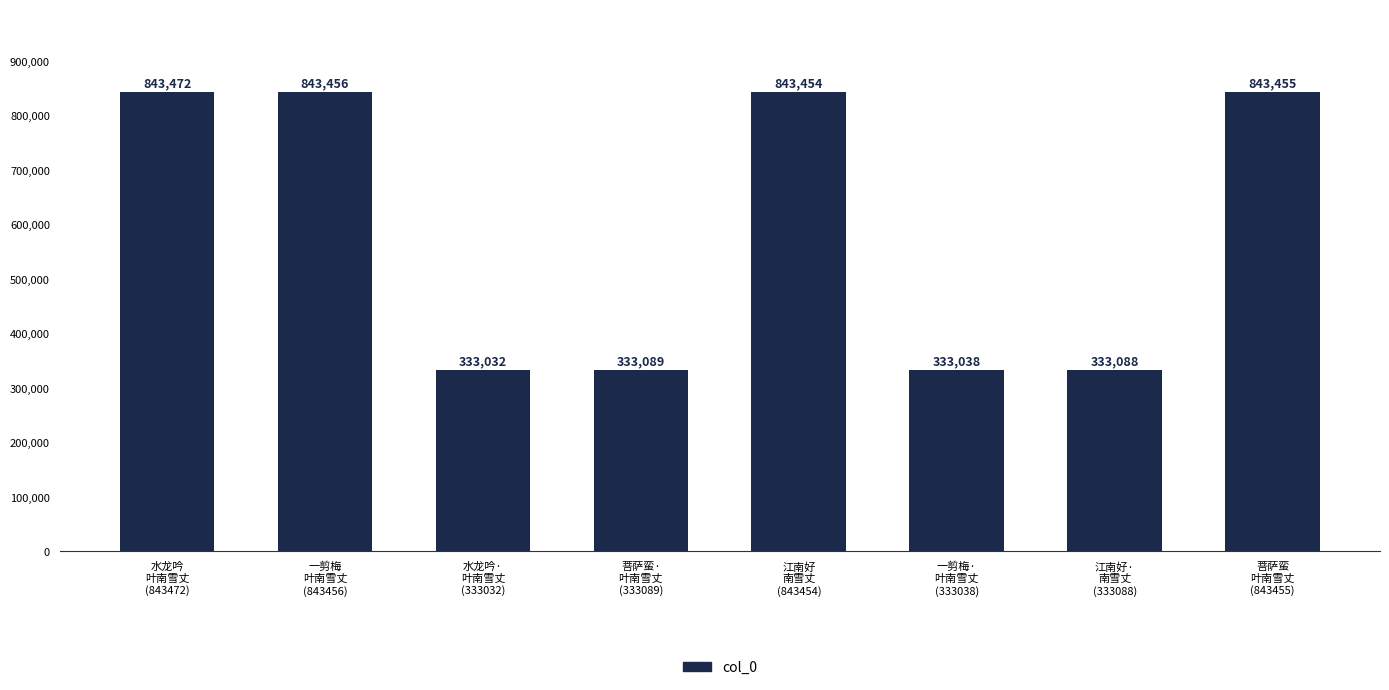

At which label is the value closest to 588252?

菩萨蛮·
叶南雪丈
(333089)